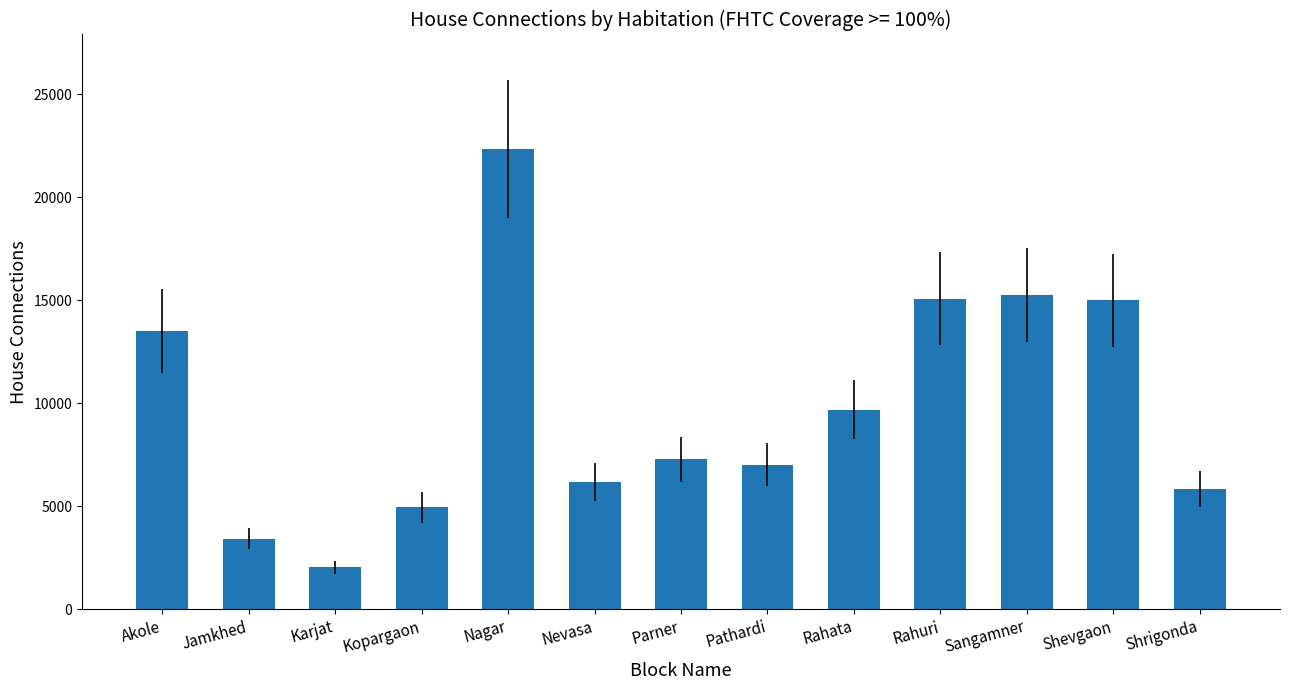

How many values are below 7280?

6